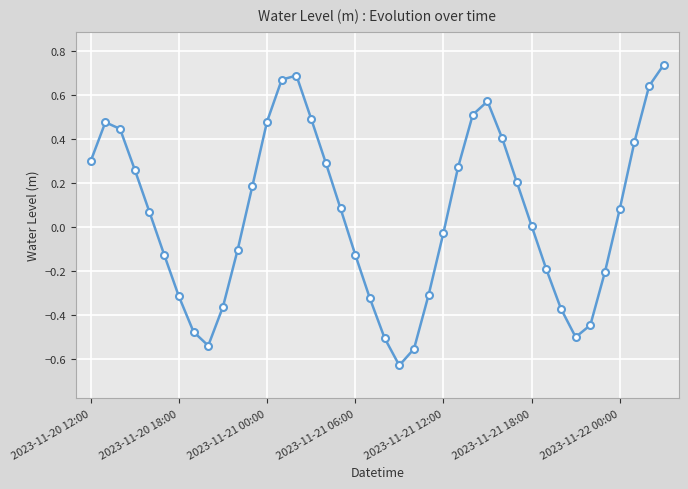

What is the difference between the maximum and minimum values?

1.4